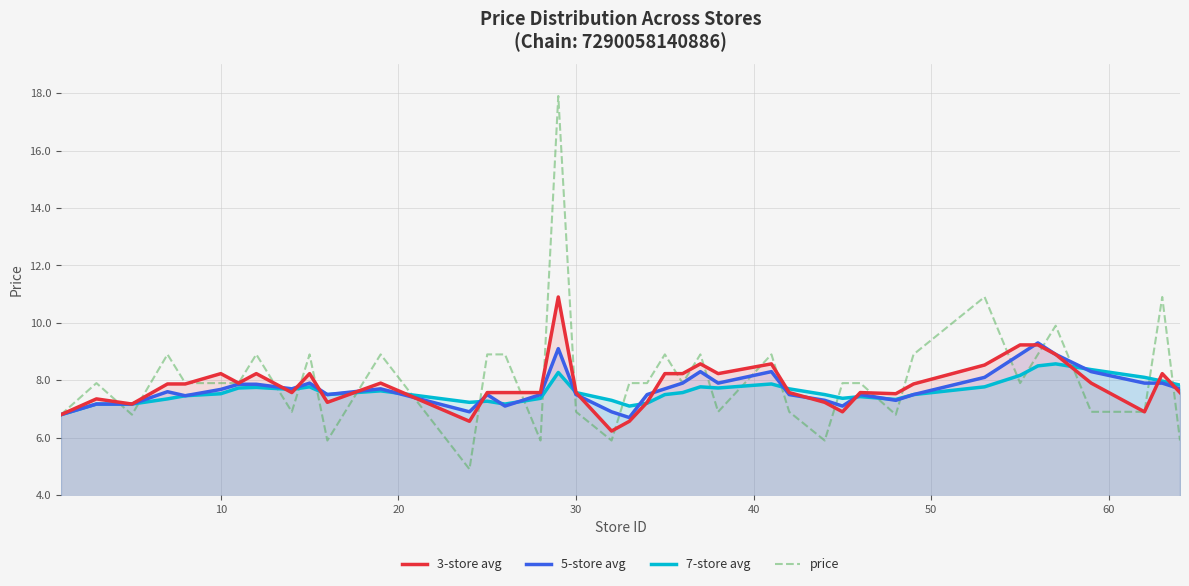

What is the difference between the maximum and minimum values in the 5-store avg series?

2.6